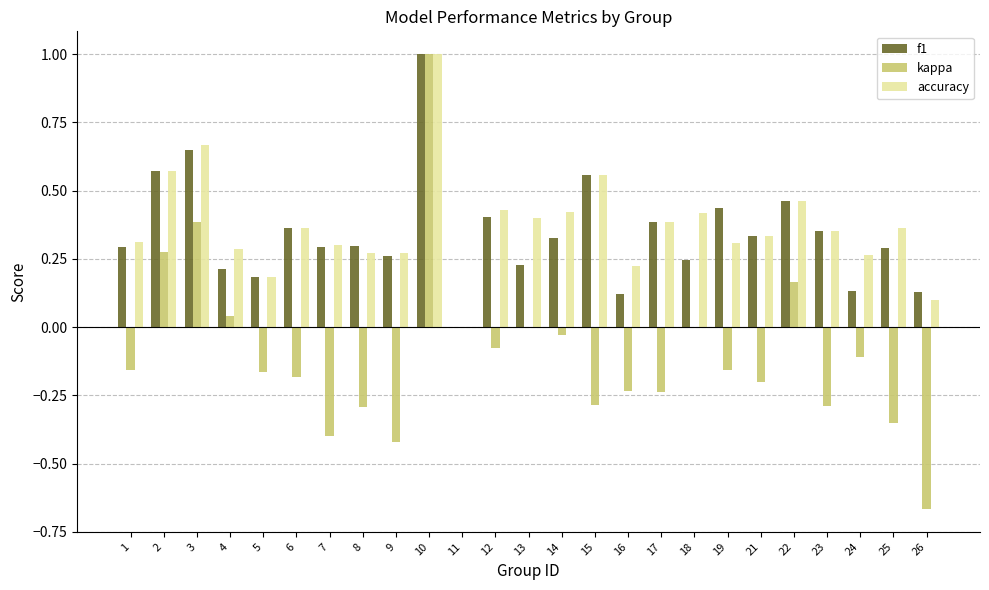

What is the greatest value displayed?

1.0